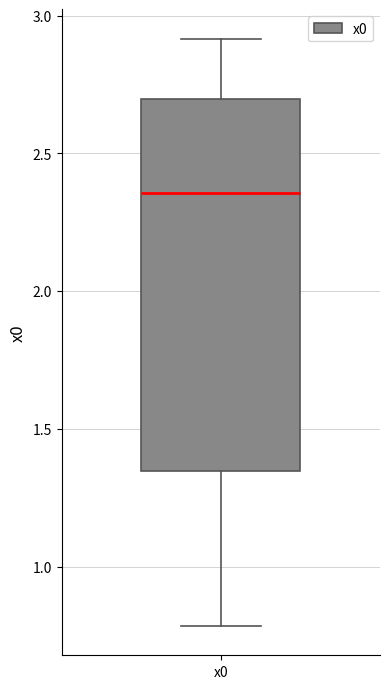

Where does the median line of the box for x0 sit on the y-axis? The values are not printed on the chart, so give them approximately, as read against the axis.

2.35